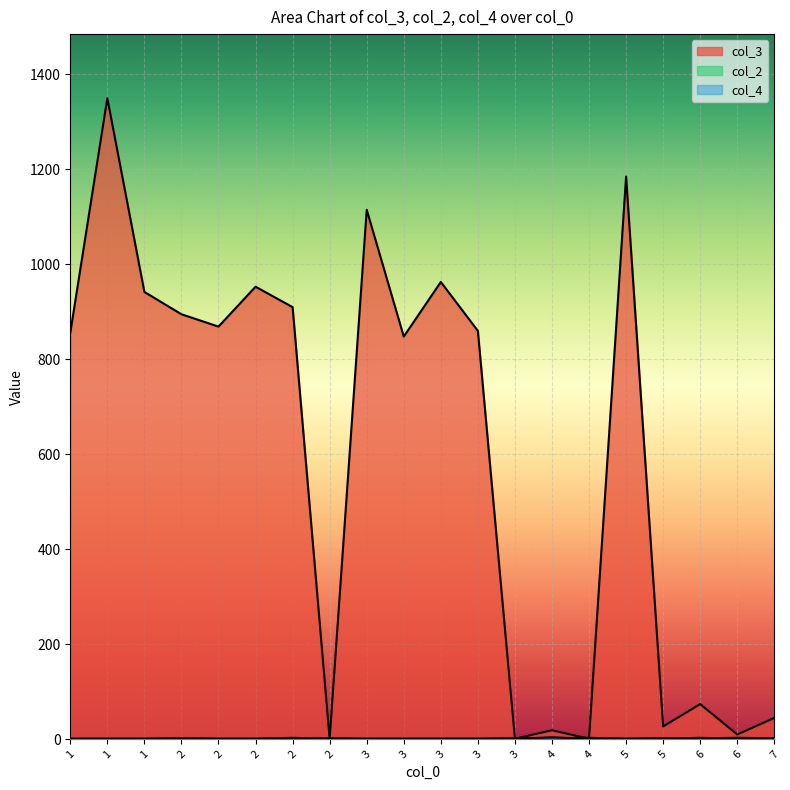

Which category has the lowest value in the col_3 series?

2